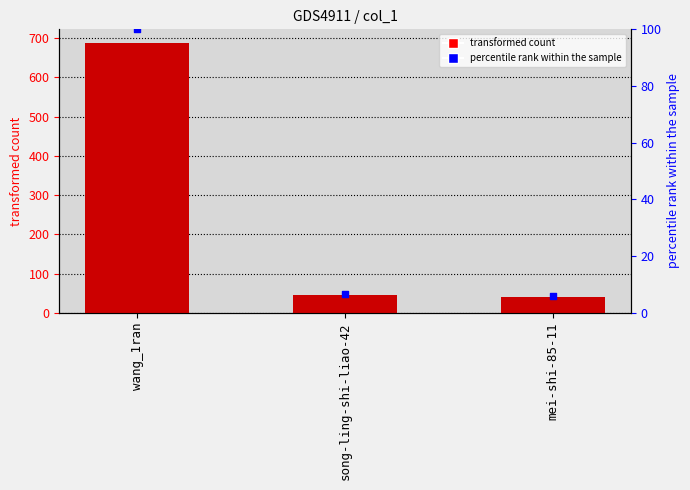

At which category is the sum across all series the highest?

wang_1ran